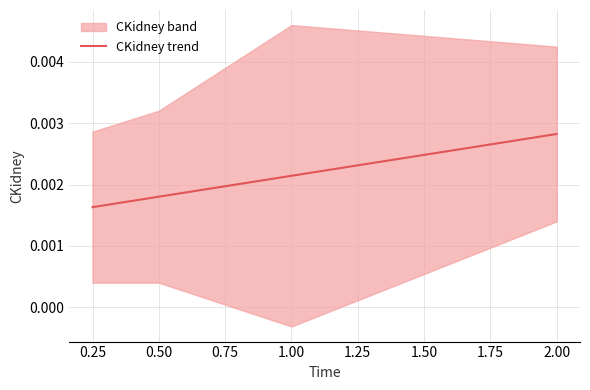

True or false: CKidney trend has more than 2 interior local peaks.

False